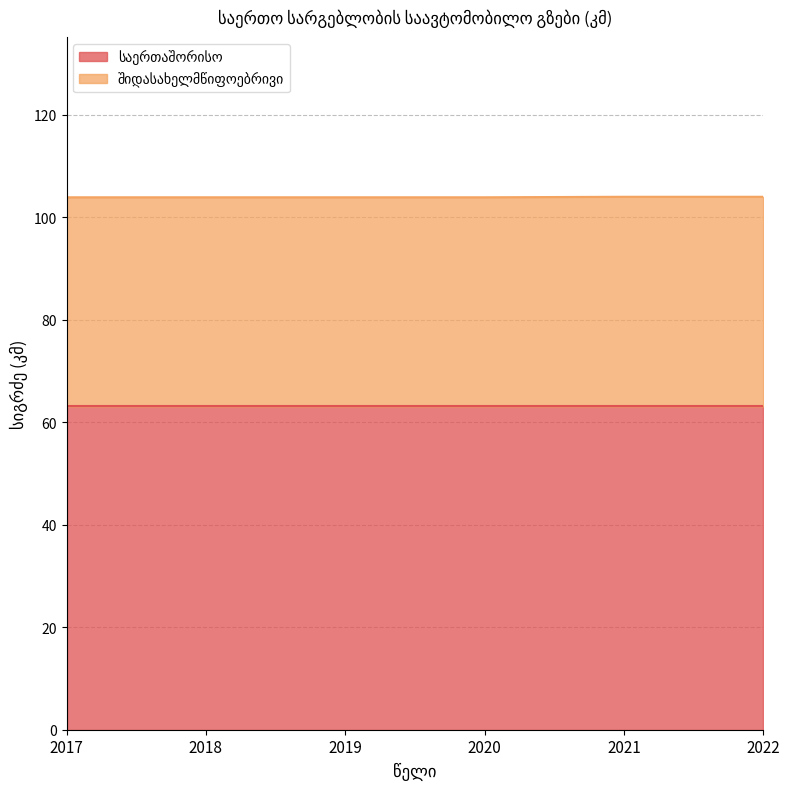

What is the total value across all series at 2017?

103.9